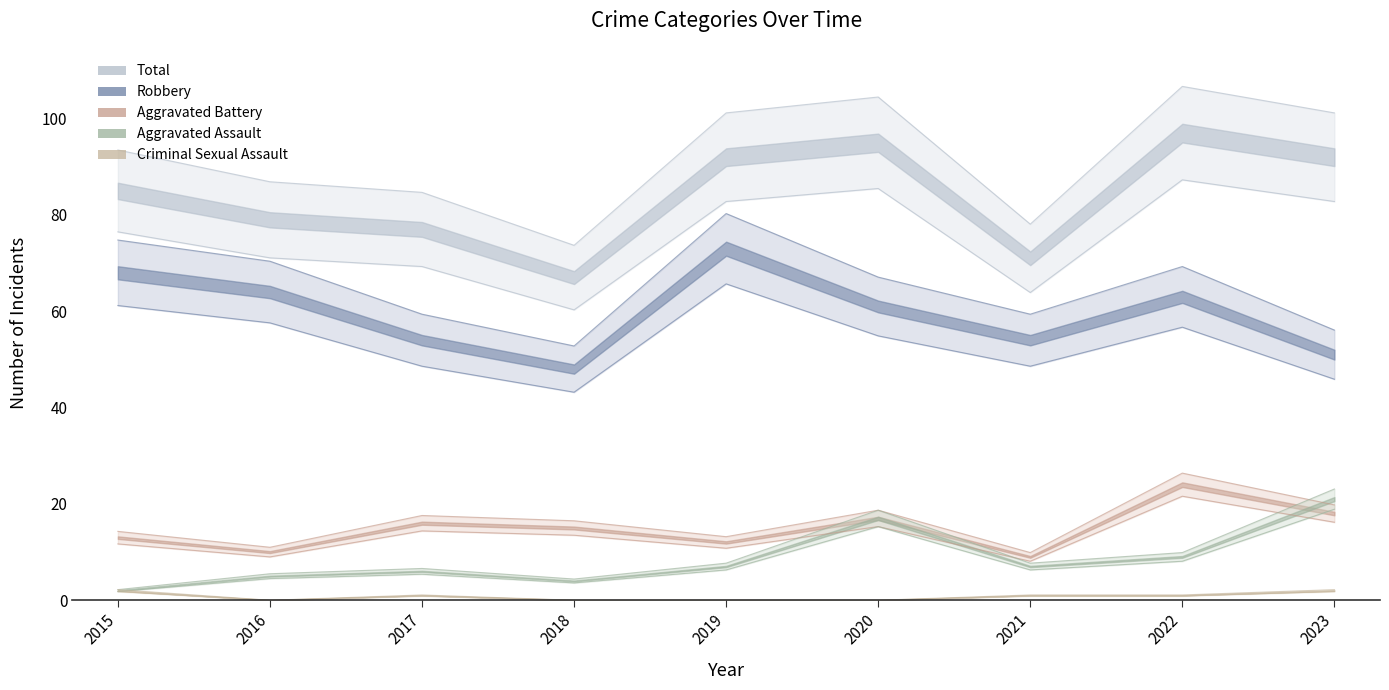

True or false: Total and Aggravated Assault cross at least once.

False